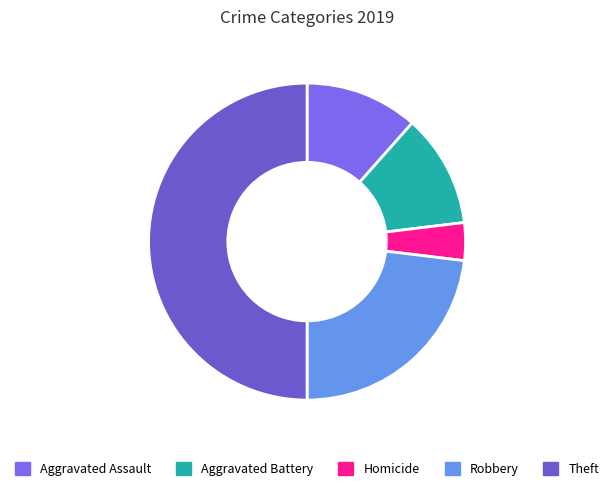

Is the sum of Aggravated Battery and Homicide greater than half?

No